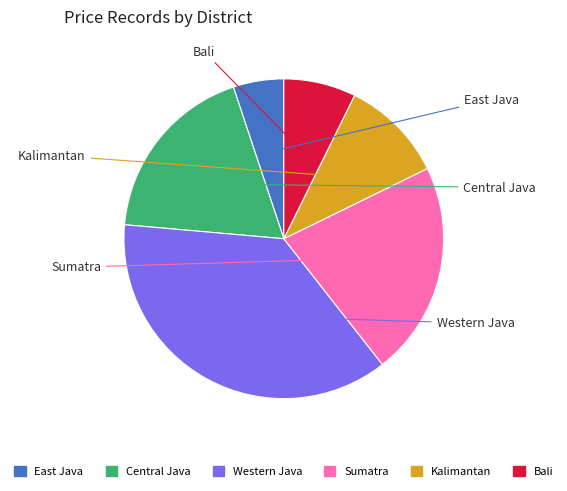

Is the sum of Central Java and East Java greater than half?

No